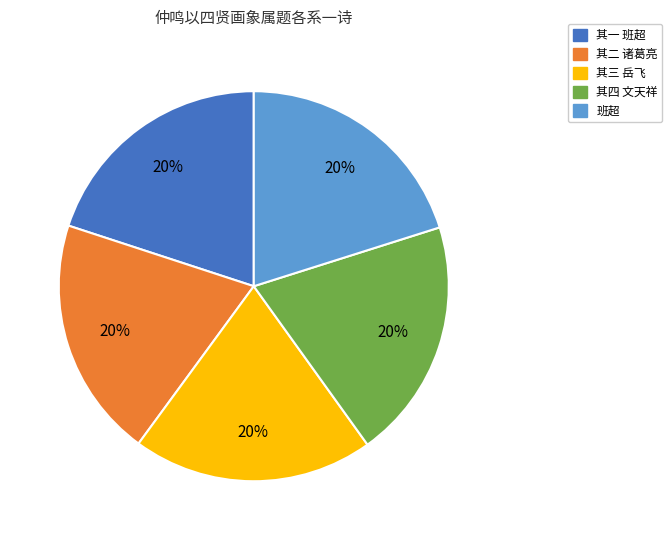

To the nearest percent, what is the average slice percentage?

20%